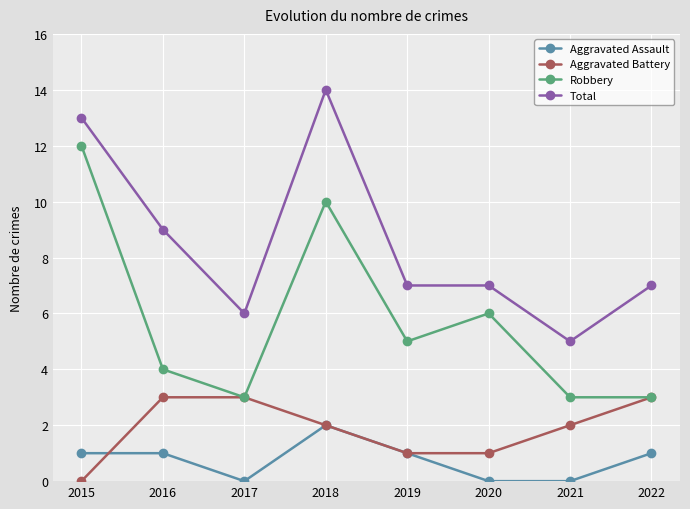

Reading left to right, transcribe all the data shown in this chart.

Aggravated Assault: 1	1	0	2	1	0	0	1
Aggravated Battery: 0	3	3	2	1	1	2	3
Robbery: 12	4	3	10	5	6	3	3
Total: 13	9	6	14	7	7	5	7